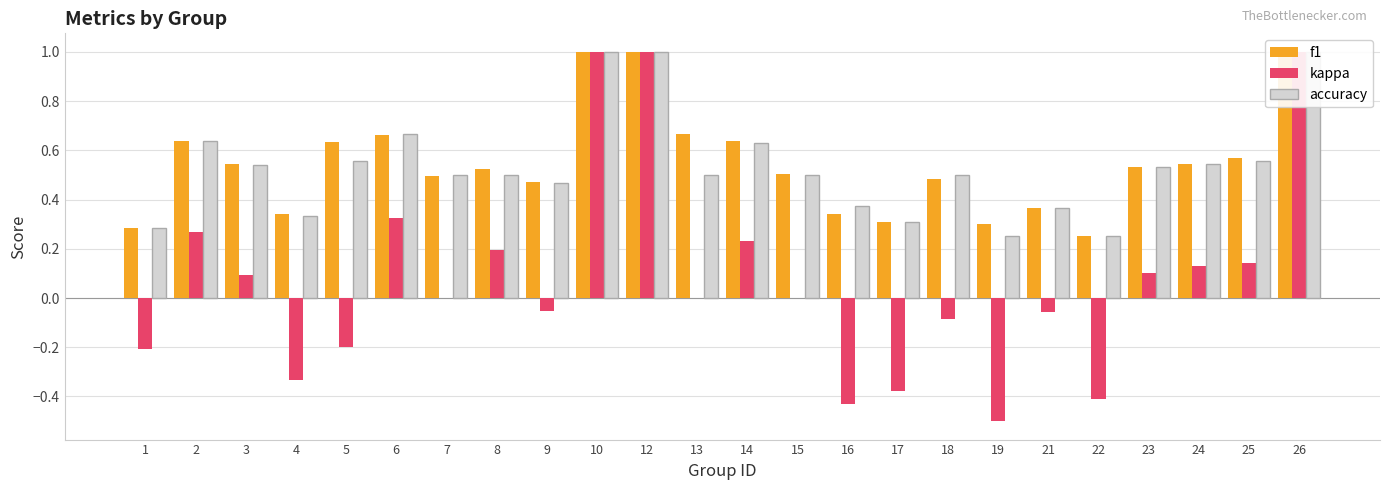

At which label does f1 reach its minimum?

22